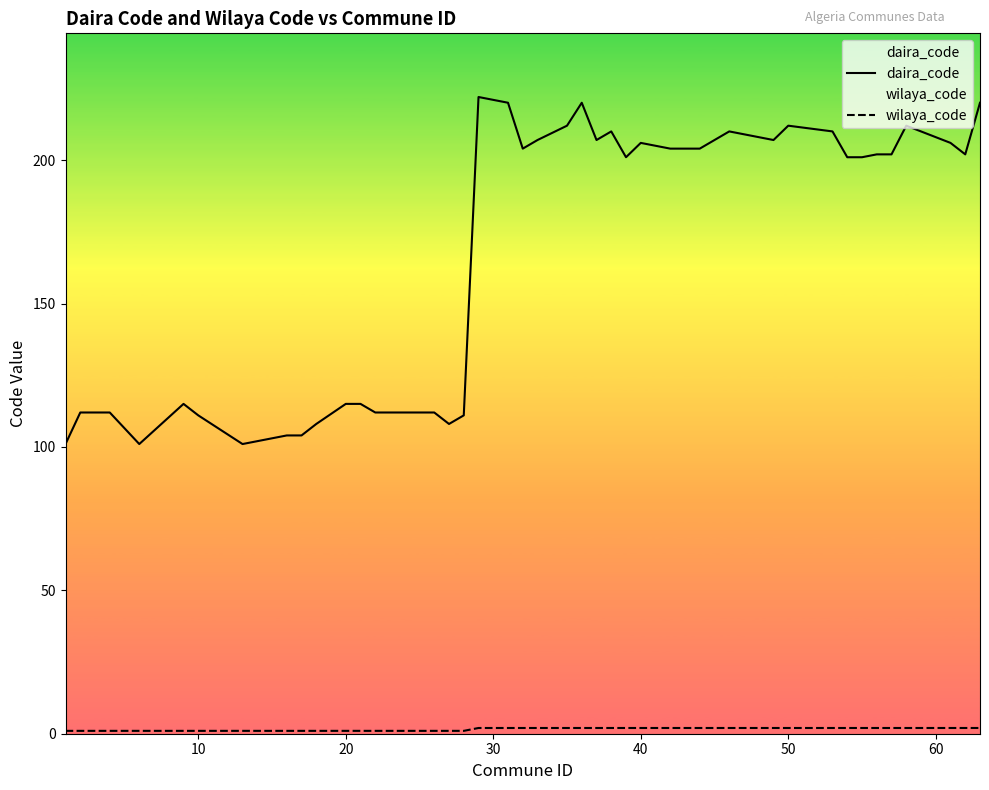

Reading right to left, list all the values displayed in this chart.

daira_code: 220	202	206	212	202	202	201	201	210	212	207	210	204	204	206	201	210	207	220	212	207	204	220	222	111	108	112	112	115	115	108	104	104	101	111	115	101	112	112	101
wilaya_code: 2	2	2	2	2	2	2	2	2	2	2	2	2	2	2	2	2	2	2	2	2	2	2	2	1	1	1	1	1	1	1	1	1	1	1	1	1	1	1	1